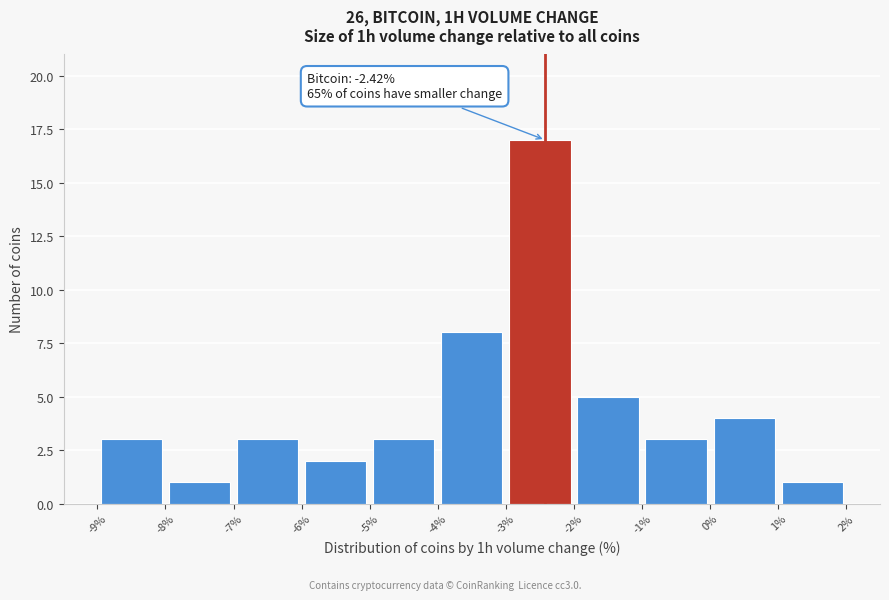

Which range on the x-axis has the tallest bar?

-3% to -2%